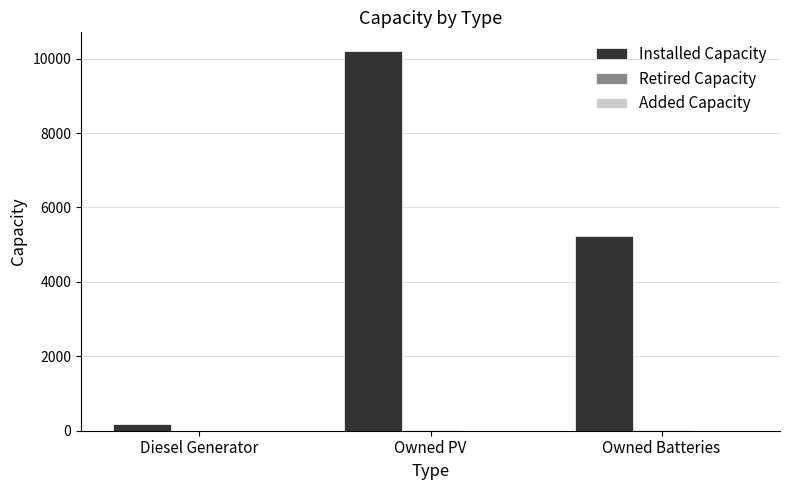

Between Owned PV and Owned Batteries, which series saw the biggest shift?

Installed Capacity